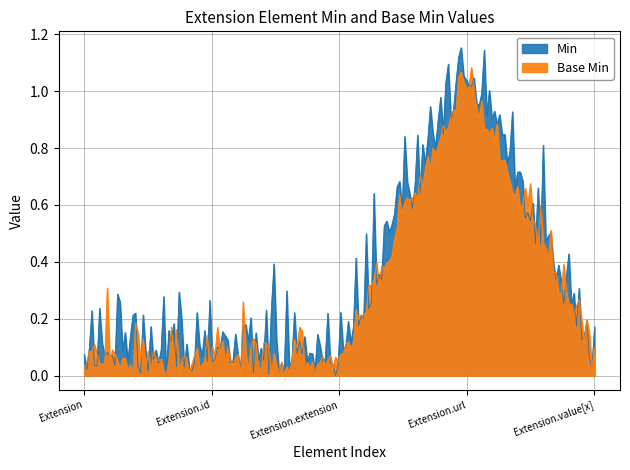

List the labels in order of Min value, largest first.

Extension.url, Extension, Extension.id, Extension.extension, Extension.value[x]